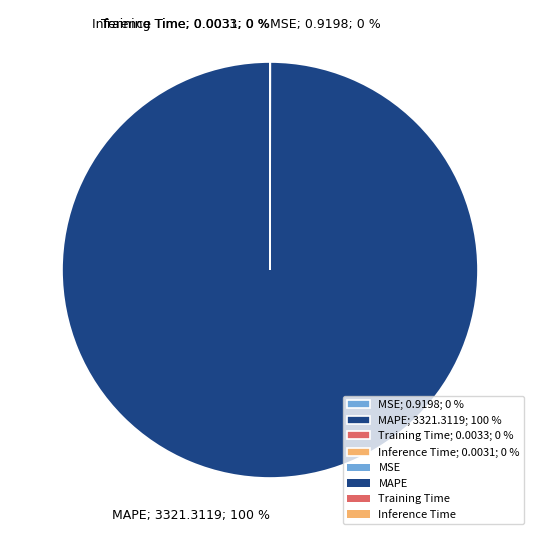

Does any single category account for the majority?

Yes